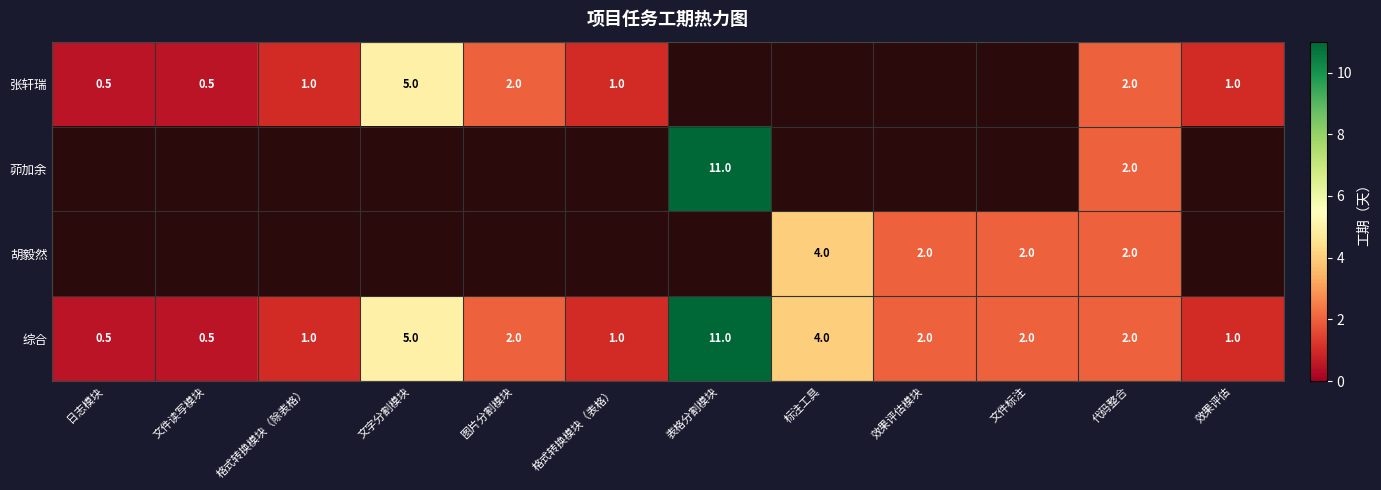

Is it true that 综合 equals 1.5 at 格式转换模块（除表格）?

False